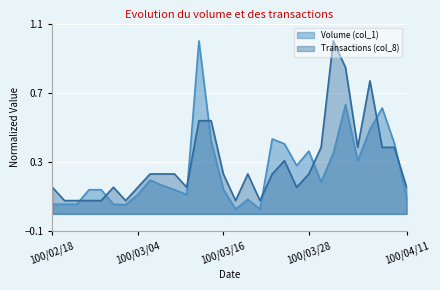

What is the label of the 14th point from the left?

100/03/15